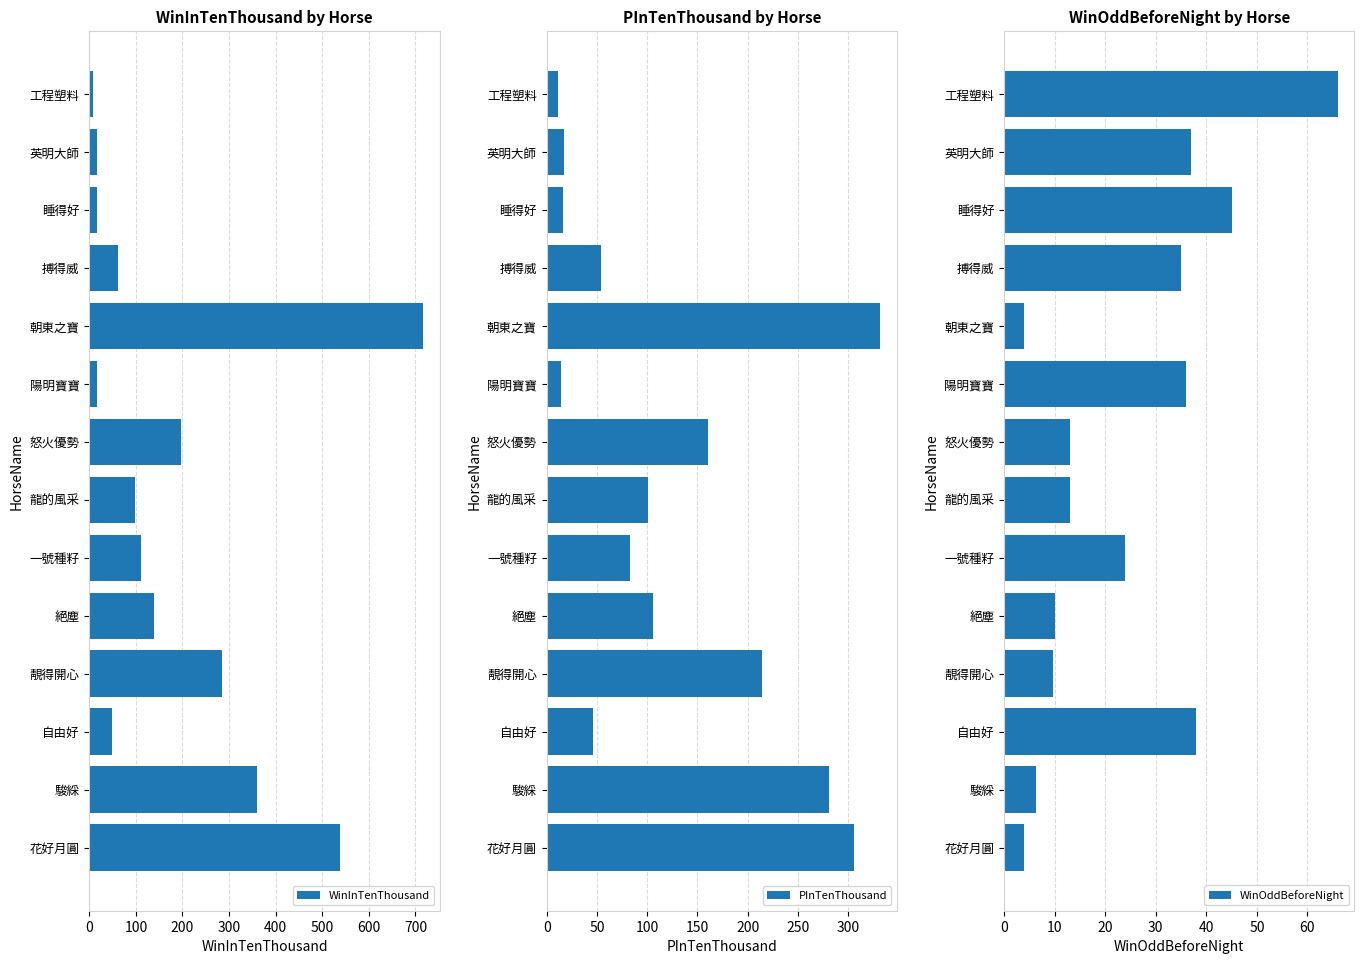

True or false: WinInTenThousand has a value of 329 at 怒火優勢.

False